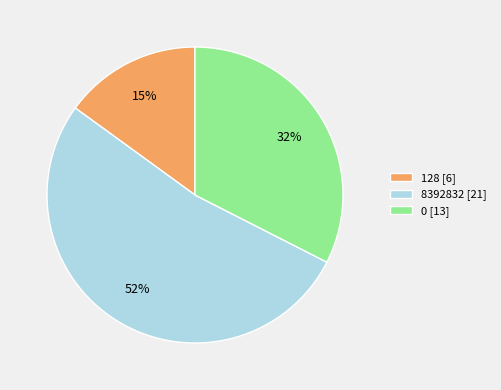

Is there any slice that represents more than half of the pie?

Yes